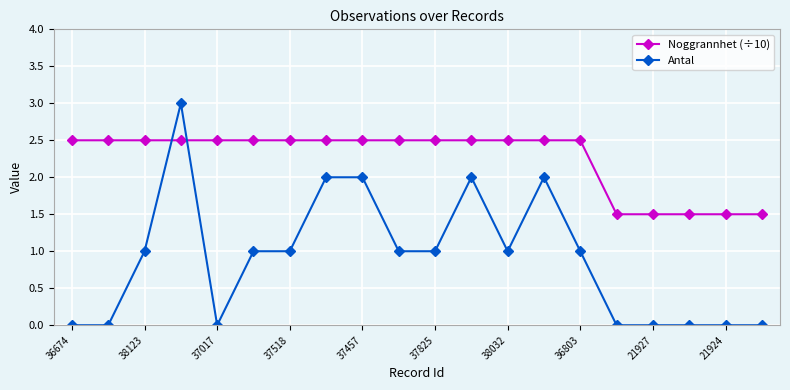

How many Noggrannhet (÷10) values are between 2 and 3?

15